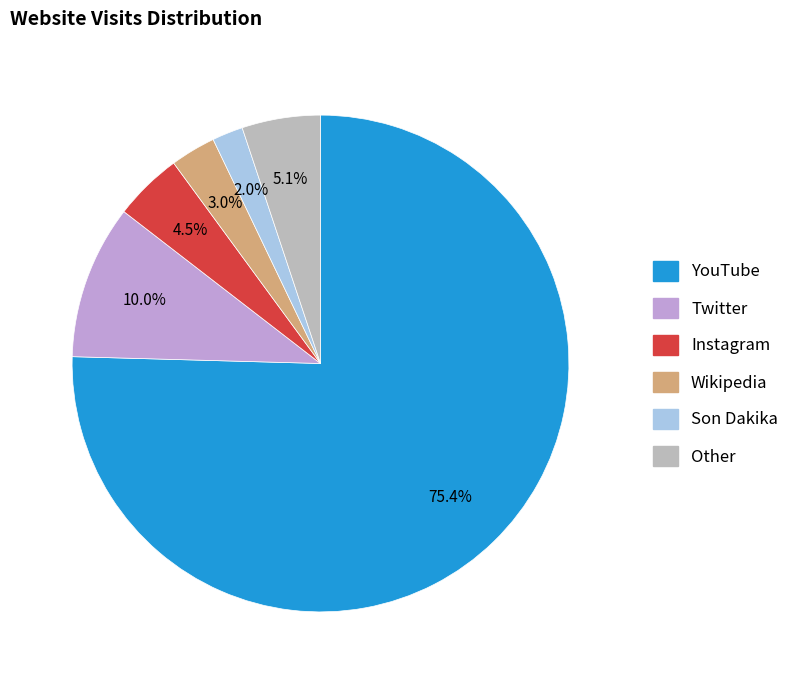

Is there a majority slice in this chart?

Yes